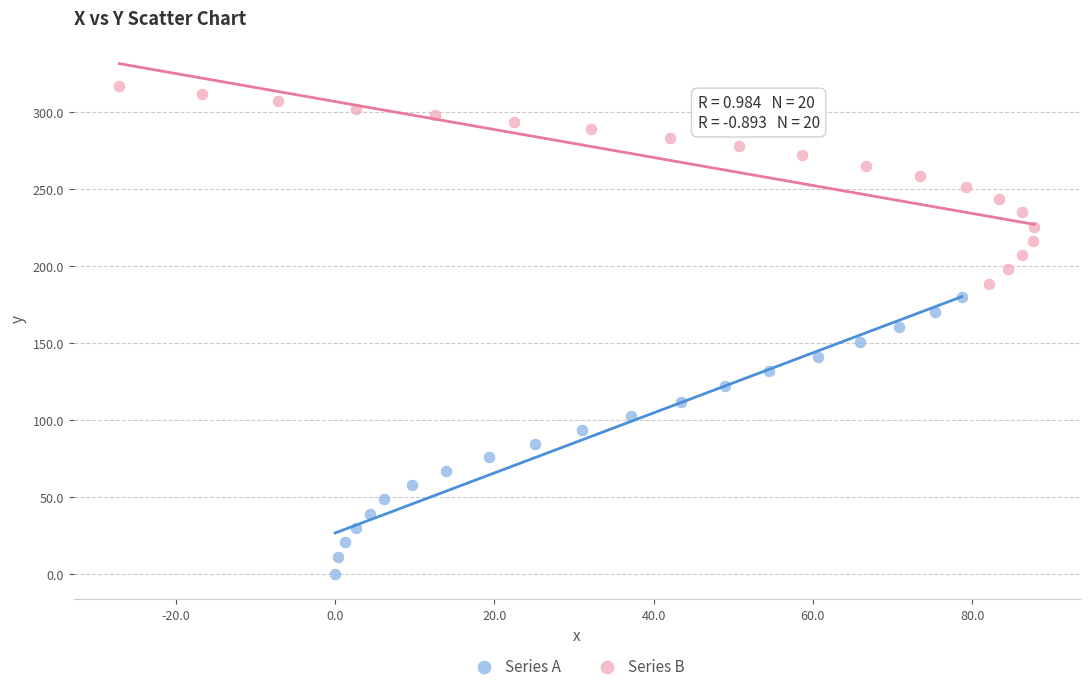

Which series has the widest spread of Y values?

Series A